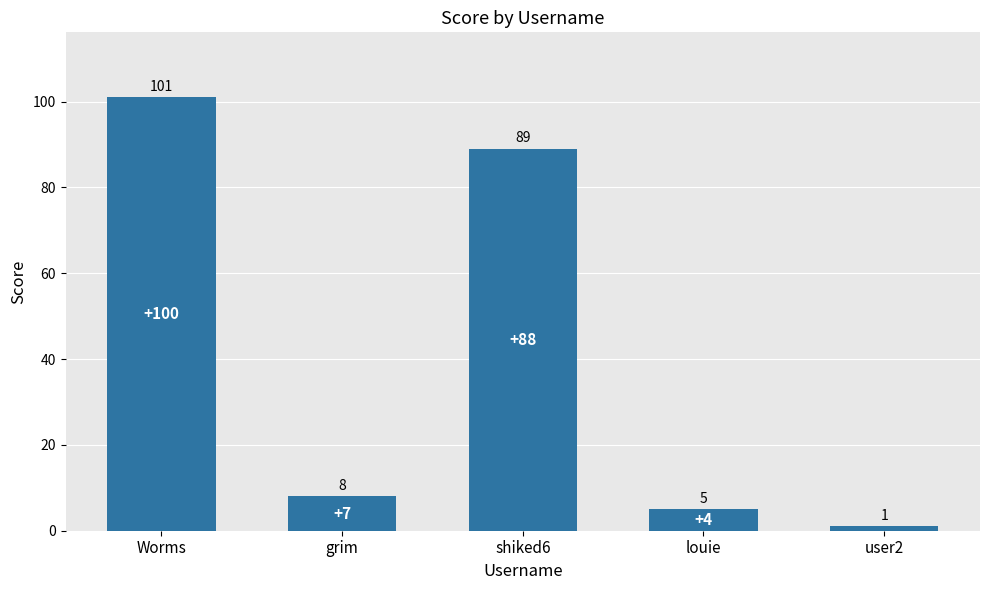

What is the ratio of the value at grim to the value at shiked6?

0.1